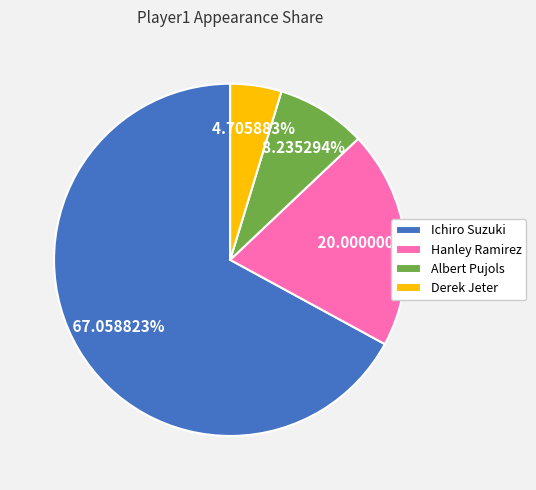

How many segments does this pie chart have?

4